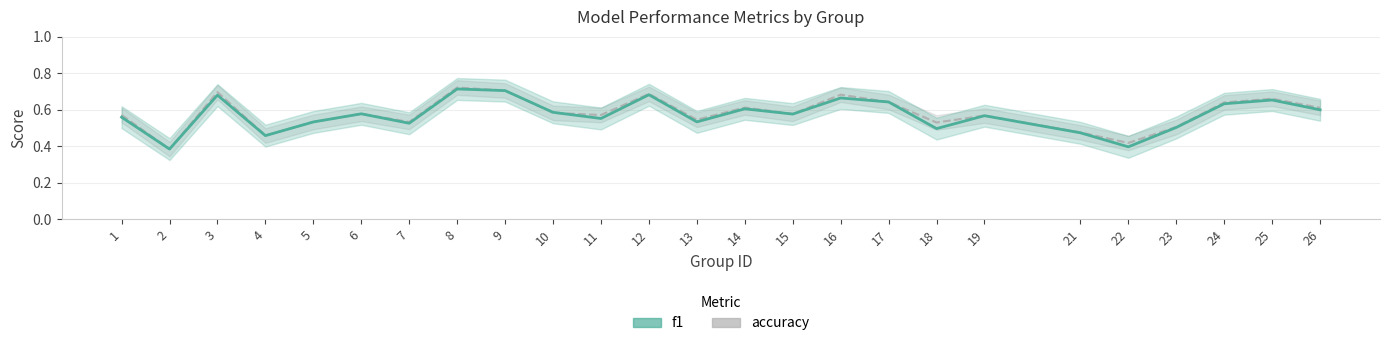

What is the value of the accuracy point at the 17th from the left?

0.6